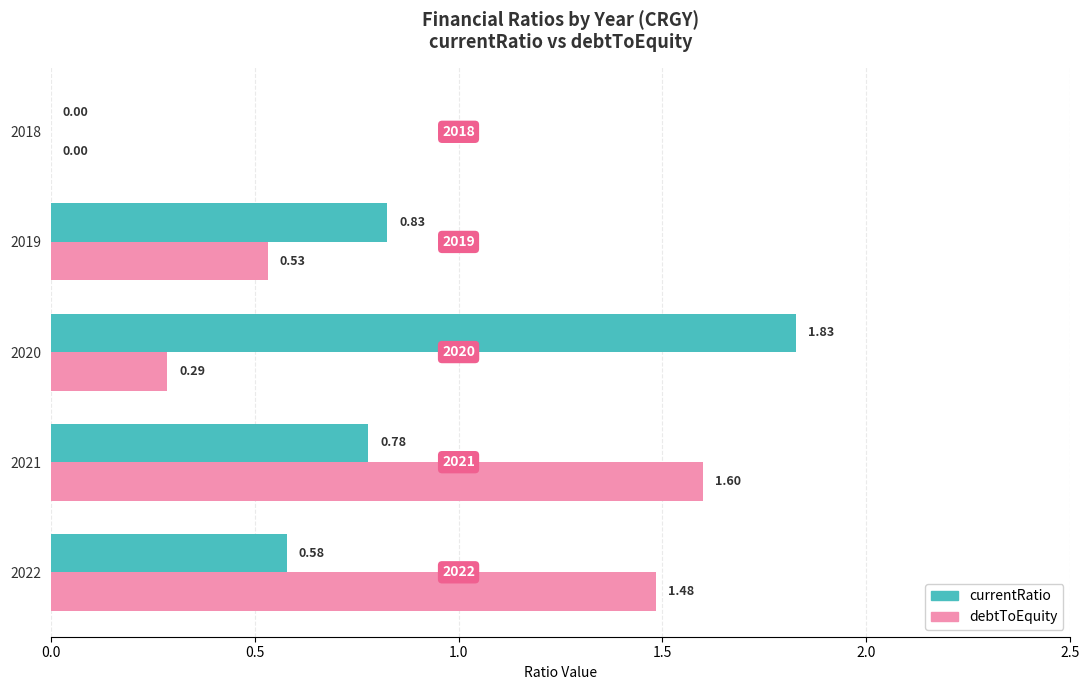

At which category is the sum across all series the highest?

2021